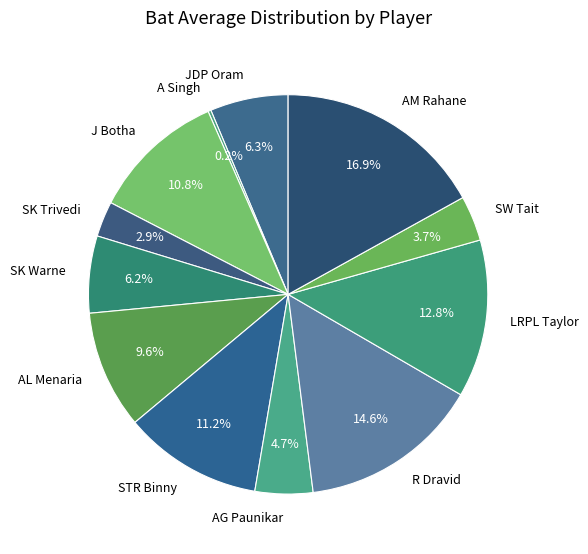

What portion of the pie excludes AM Rahane?

83.1%